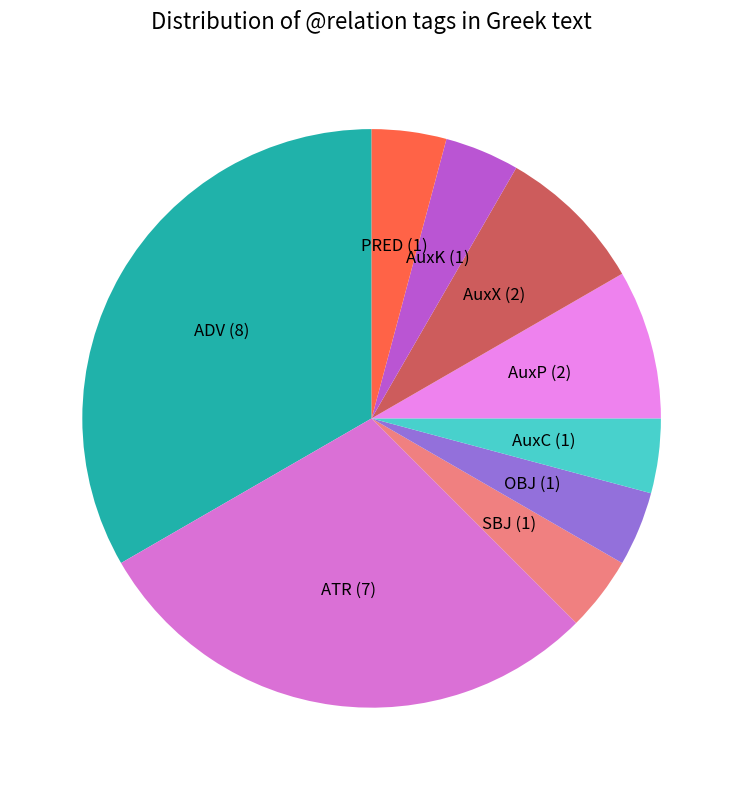

What is the largest slice in the pie chart?

ADV